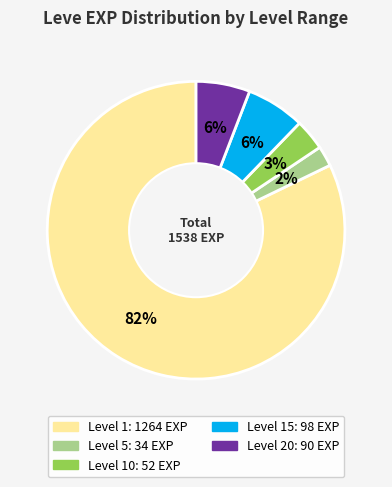

Is there a majority slice in this chart?

Yes